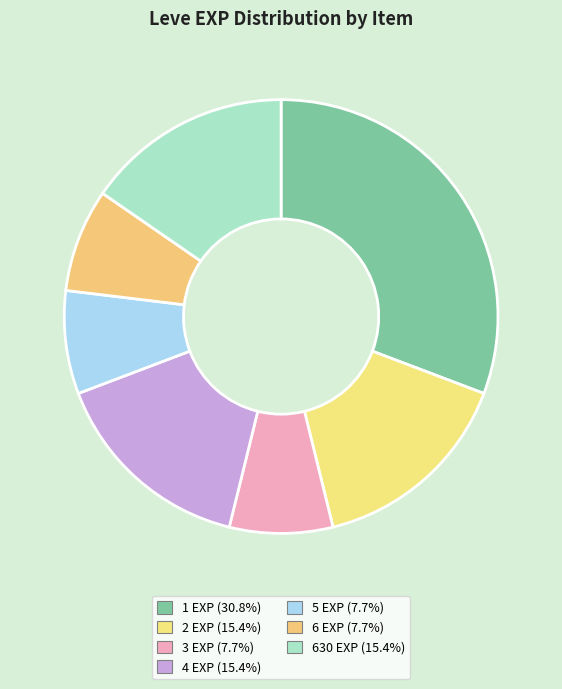

How many segments does this pie chart have?

7